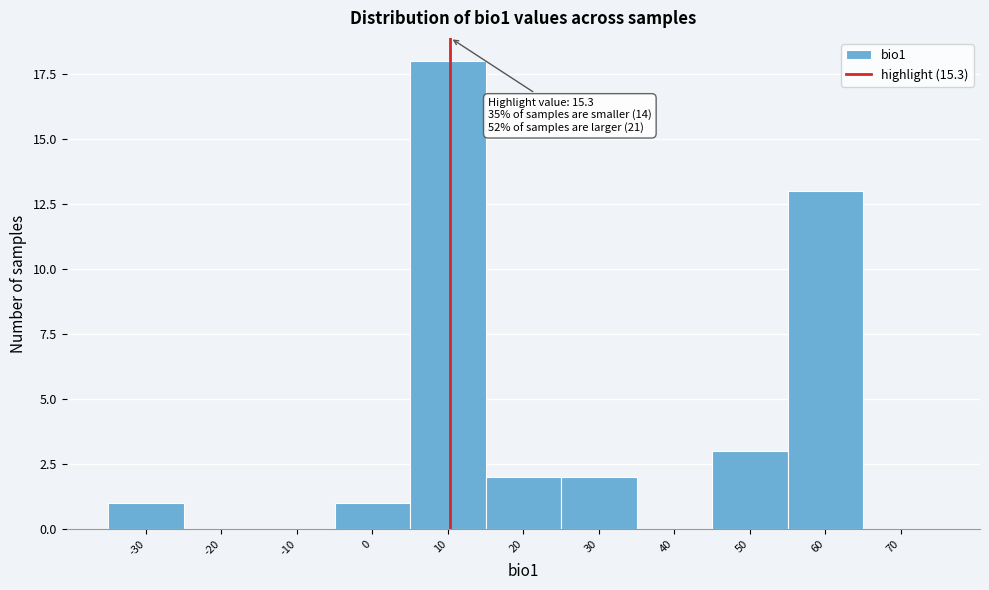

Reading left to right, list all the values displayed in this chart.

-30=1	-20=0	-10=0	0=1	10=18	20=2	30=2	40=0	50=3	60=13	70=0